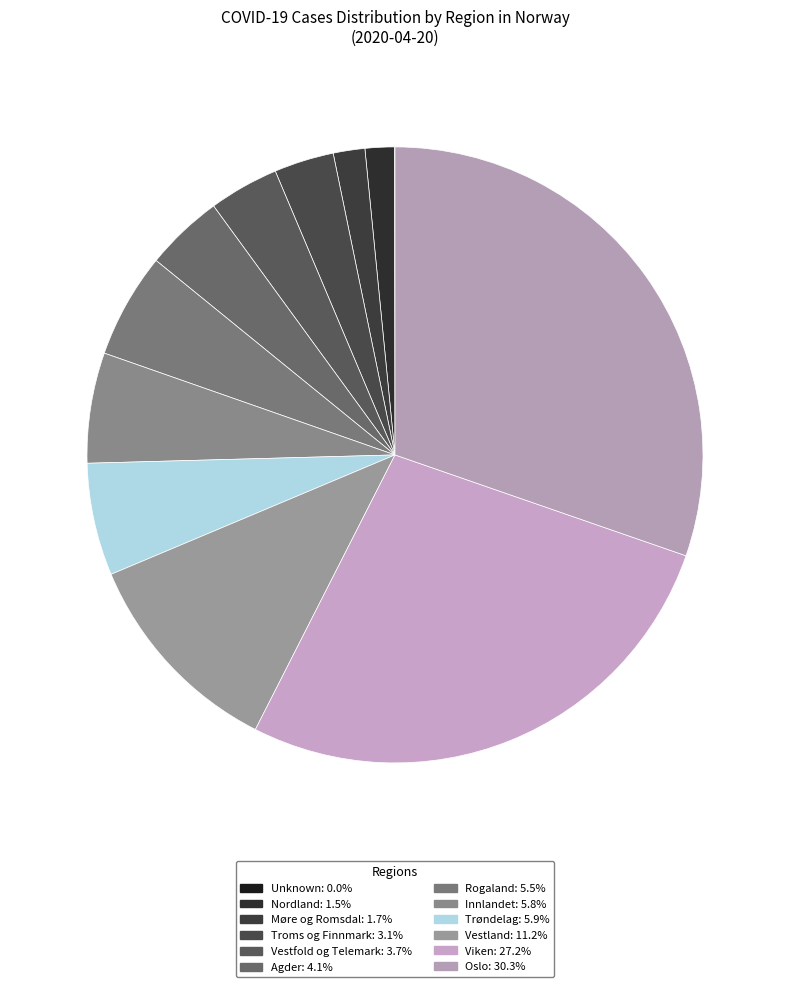

To the nearest percent, what is the average slice percentage?

8%